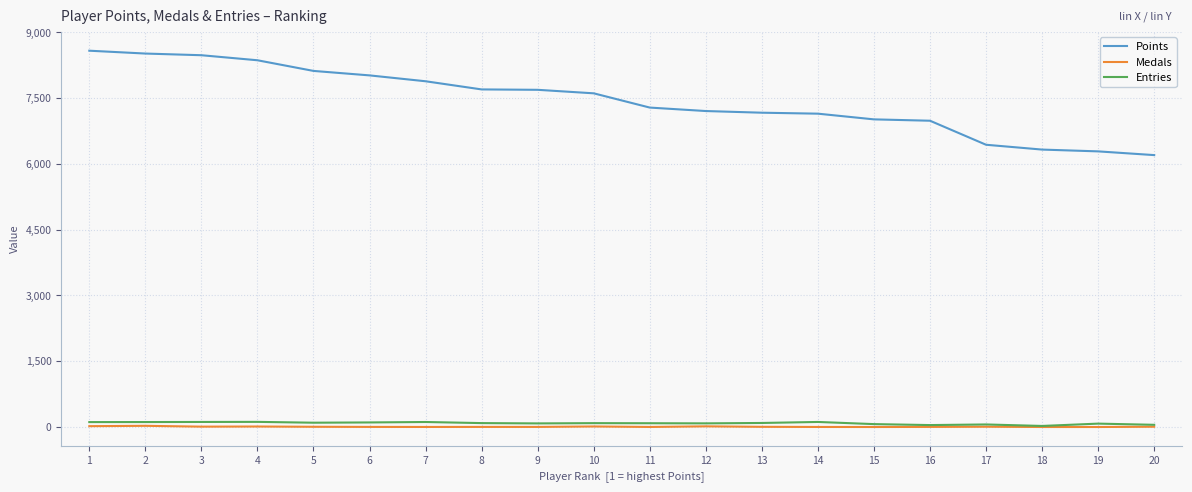

Is it true that Points equals 11672 at 15?

False